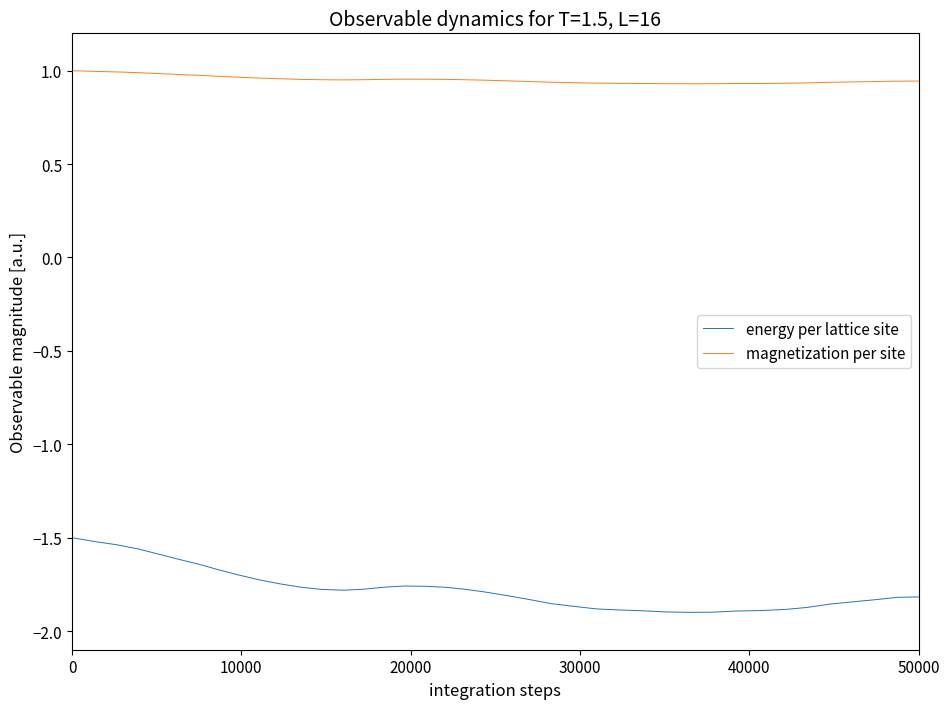

Which series has the largest range (max minus min)?

energy per lattice site